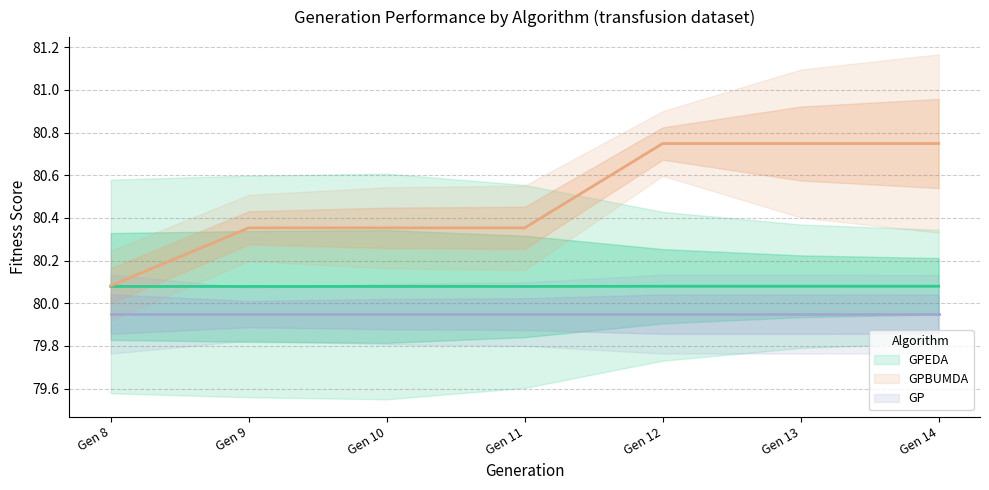

Reading right to left, extract all data points from this chart.

GPEDA: 80.1	80.1	80.1	80.1	80.1	80.1	80.1
GPBUMDA: 80.7	80.7	80.7	80.4	80.4	80.4	80.1
GP: 79.9	79.9	79.9	79.9	79.9	79.9	79.9